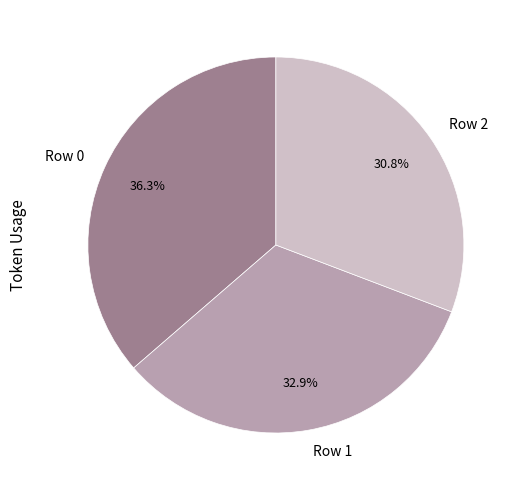

Which category has the biggest portion of the pie?

Row 0